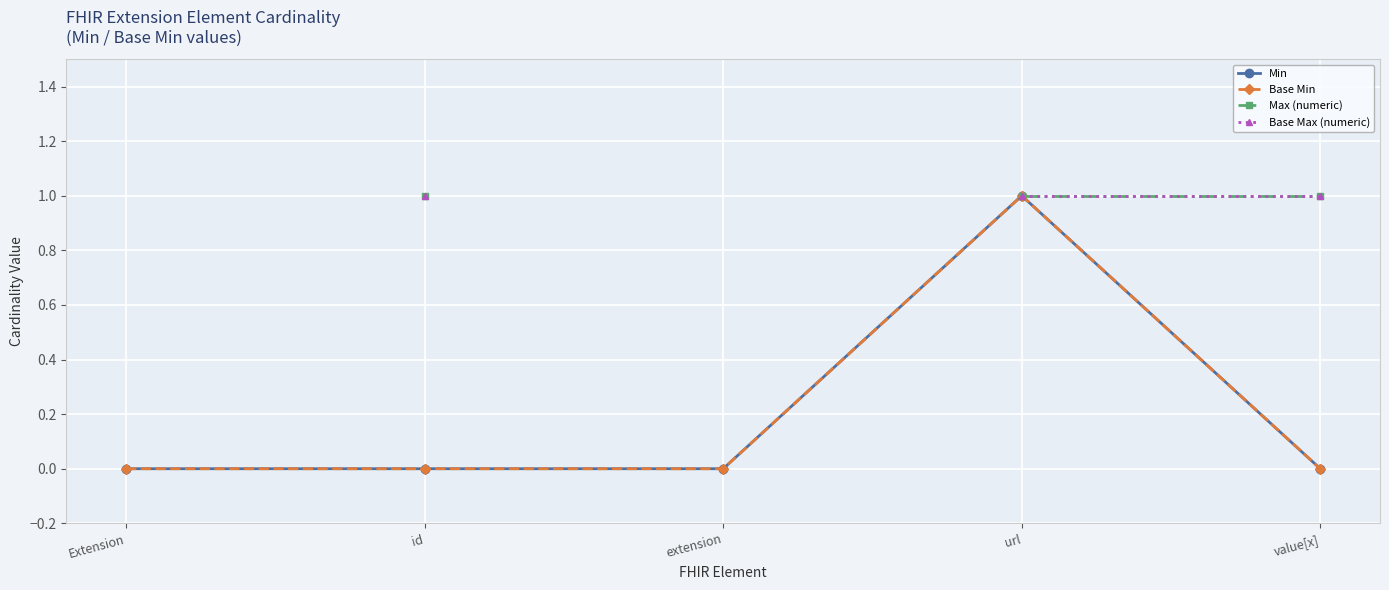

True or false: Base Max (numeric) has more than 0 interior local peaks.

False